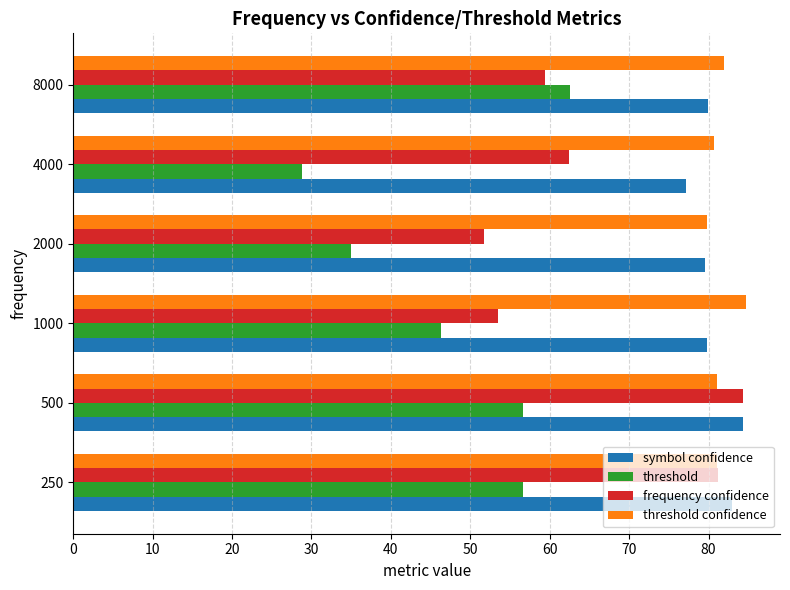

What is the difference between the maximum and minimum values in the threshold confidence series?

5.0